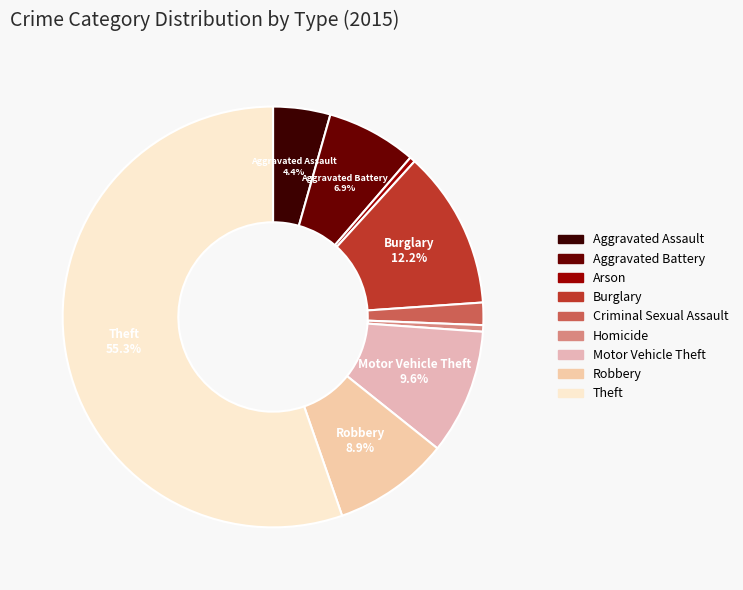

How many segments does this pie chart have?

9